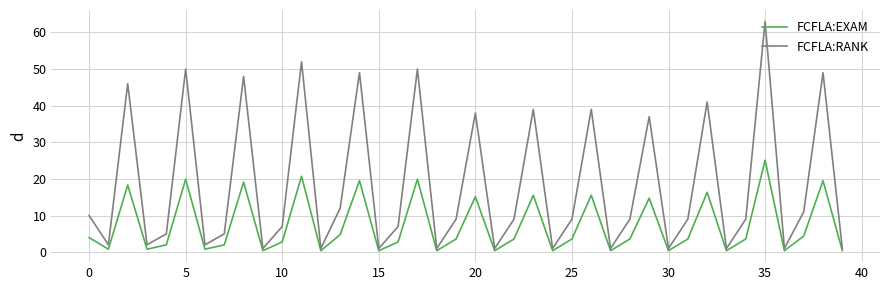

What is the minimum value for FCFLA:EXAM?

0.4